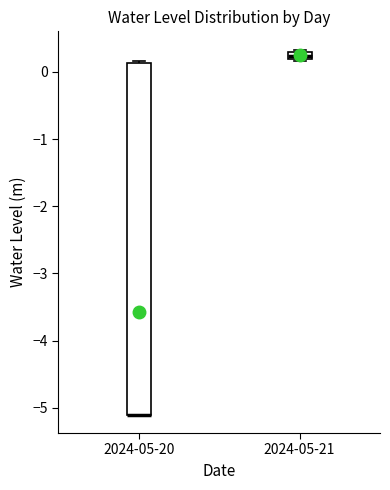

Where is the lower edge of the box for 2024-05-20 on the y-axis? The values are not printed on the chart, so give them approximately, as read against the axis.

-5.1